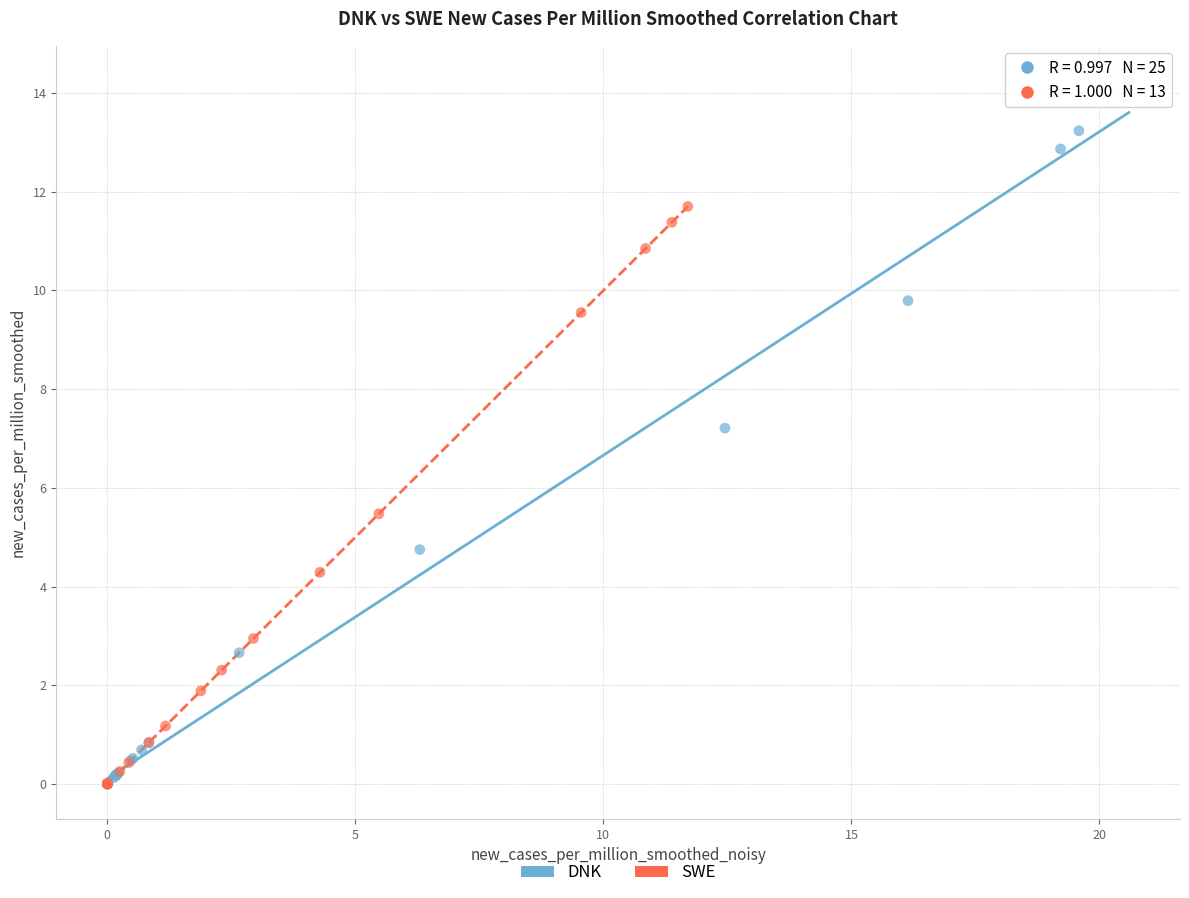

Which series has the widest spread of Y values?

DNK